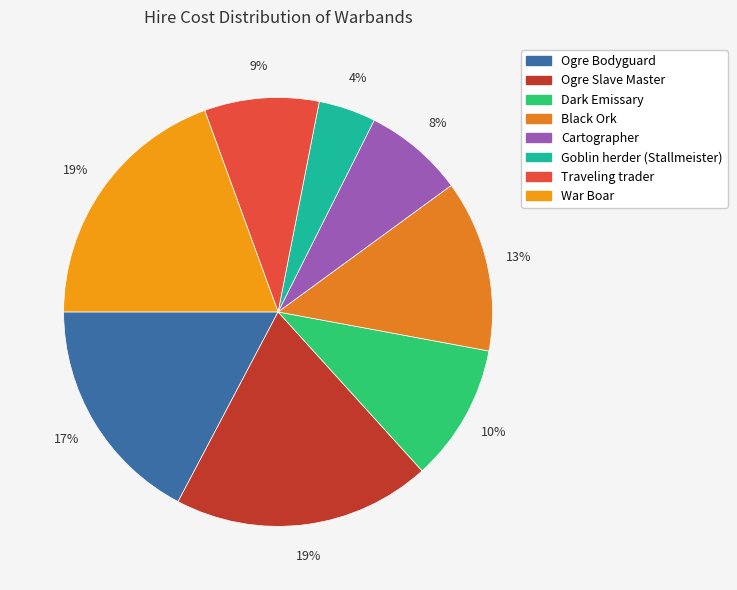

Is the sum of Goblin herder (Stallmeister) and Ogre Bodyguard greater than half?

No